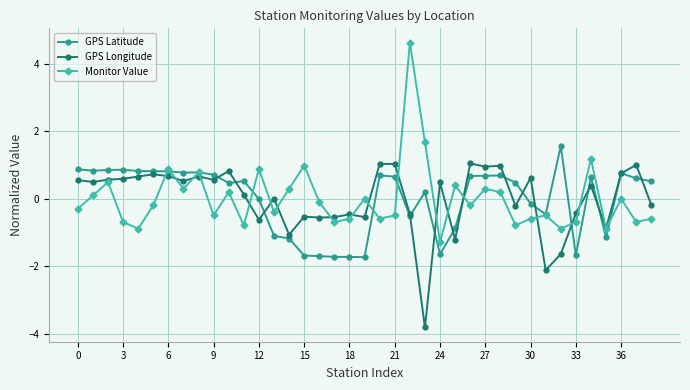

At how many categories does at least one series exceed -2?

39